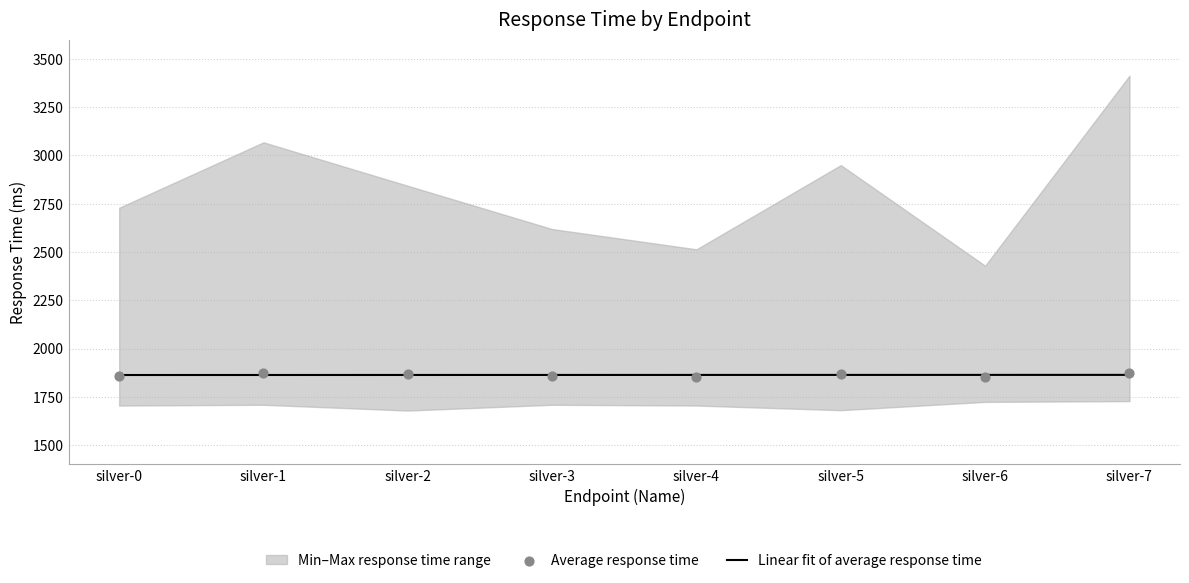

What is the maximum value for Linear fit of average response time?

1863.8